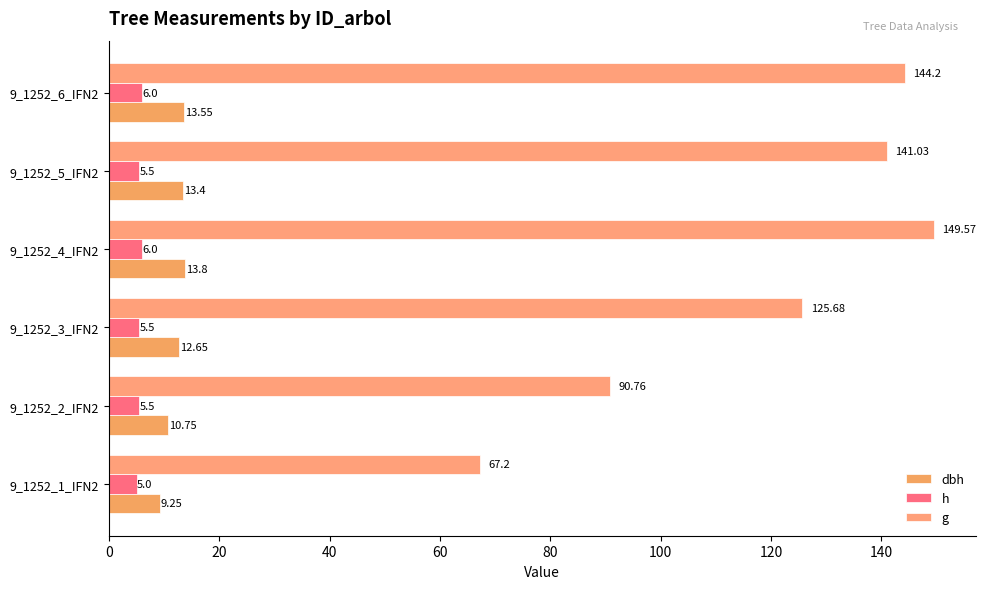

What is the value of the dbh bar at the 2nd from the left?

10.8